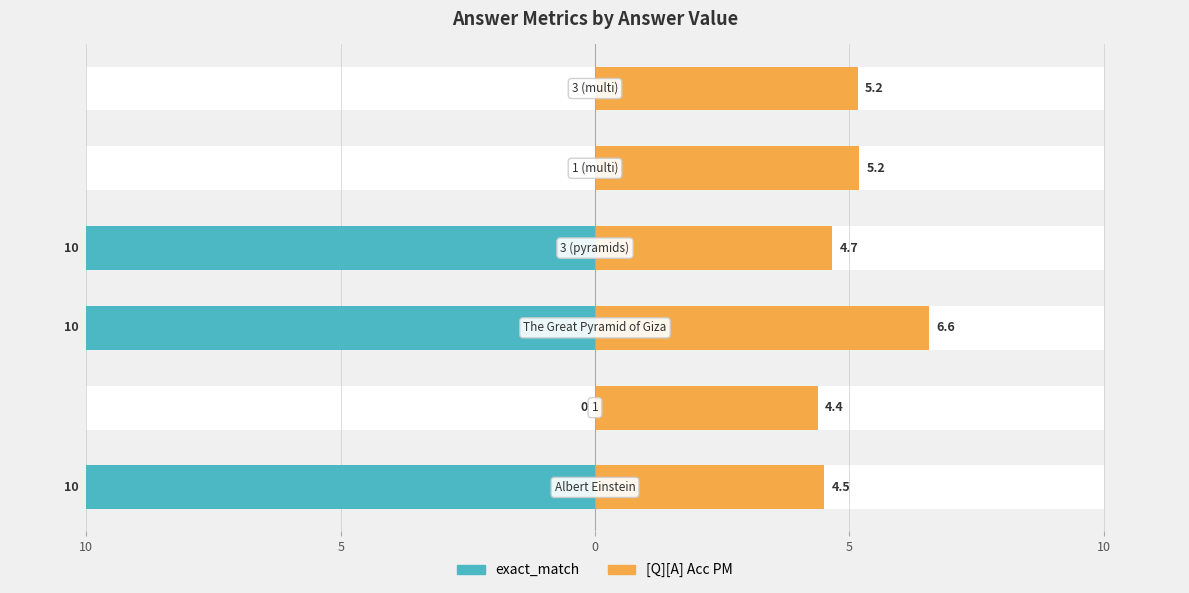

What is the difference between the maximum and minimum values in the exact_match series?

10.0